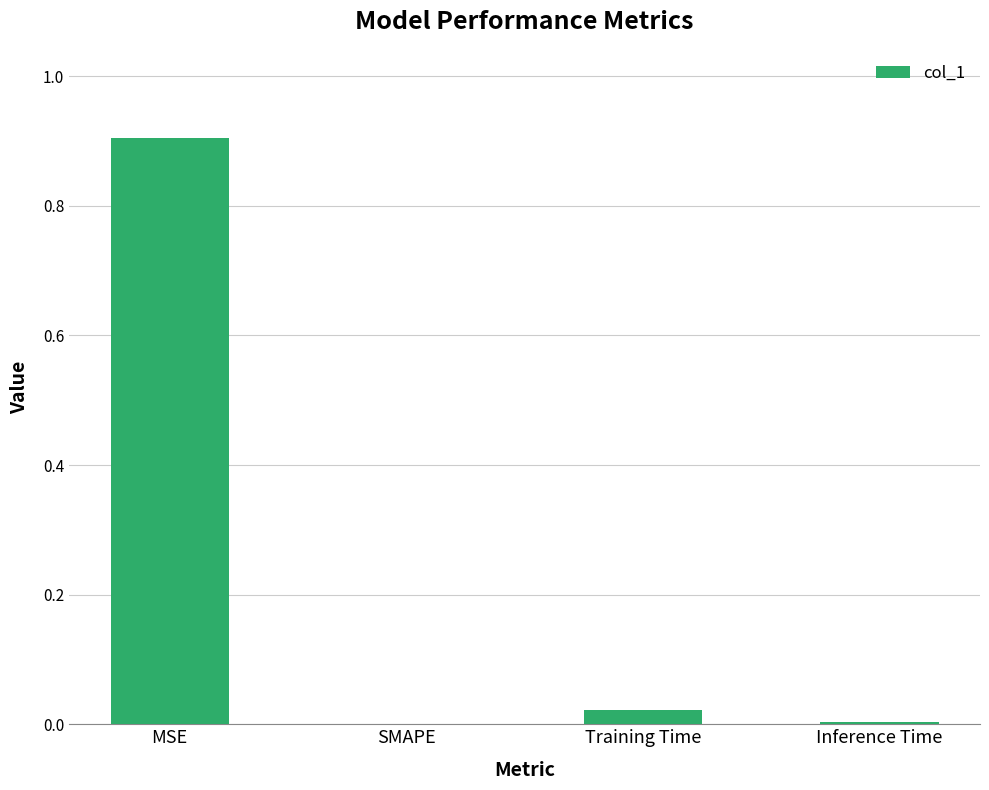

What is the change in value from MSE to SMAPE?

-0.9